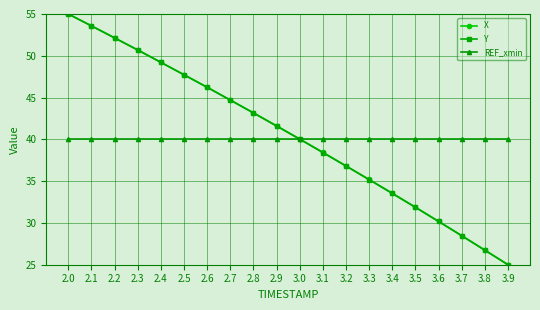

What is the maximum value for REF_xmin?

40.0